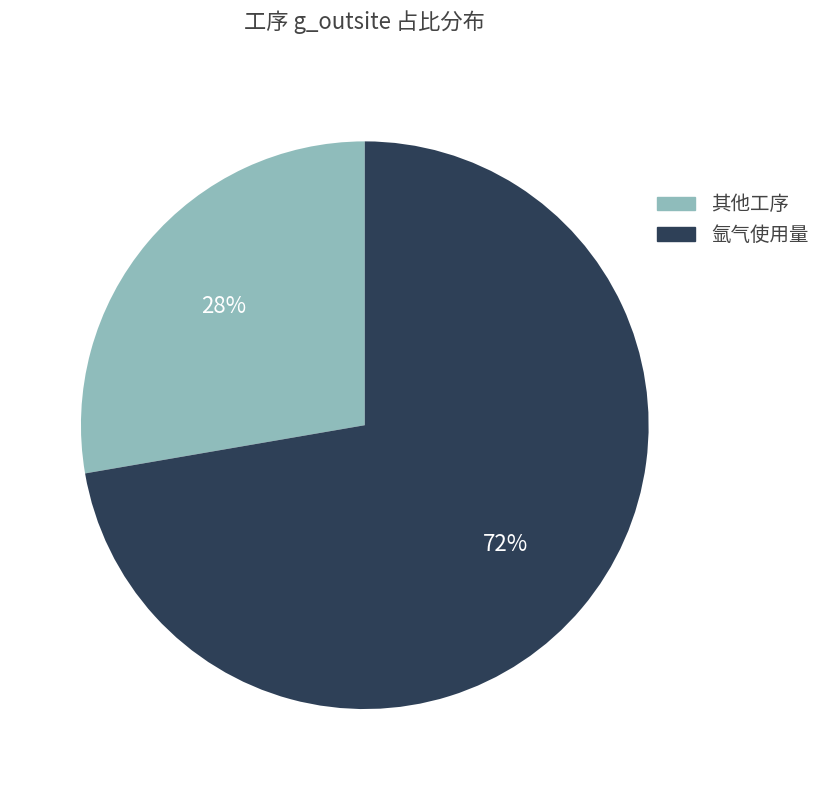

How many slices are in this pie chart?

2